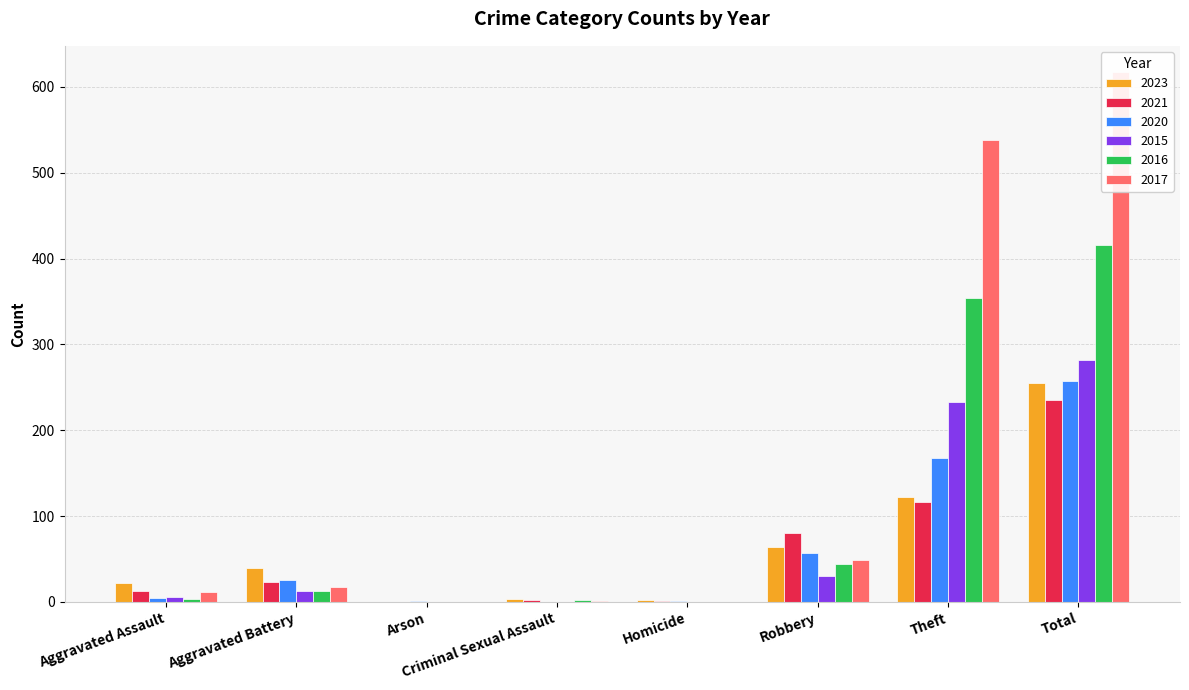

What is the difference between the maximum and minimum values in the 2017 series?

617